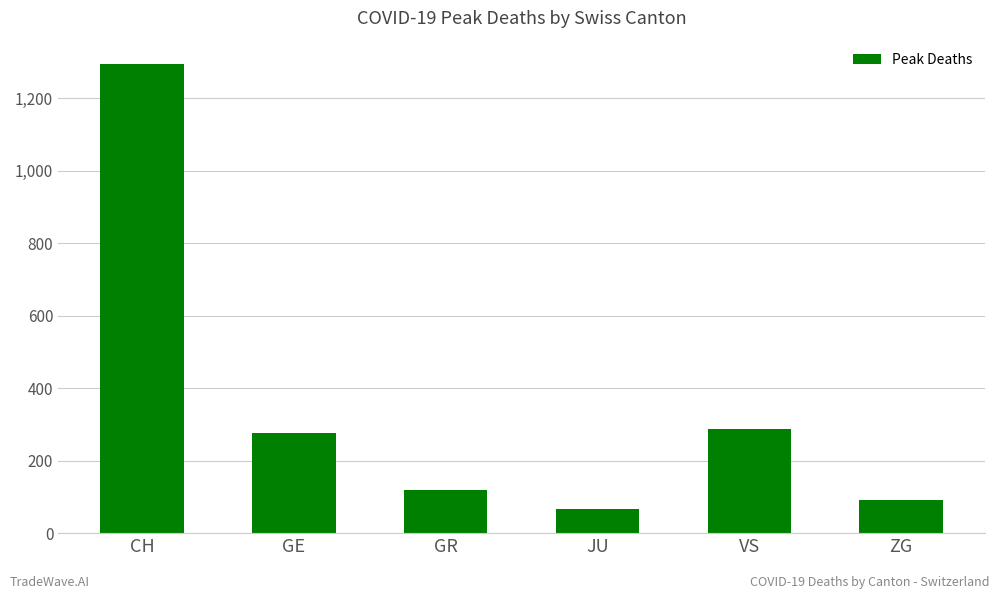

Reading right to left, what are all the values shown in this chart?

92	287	67	119	275	1294